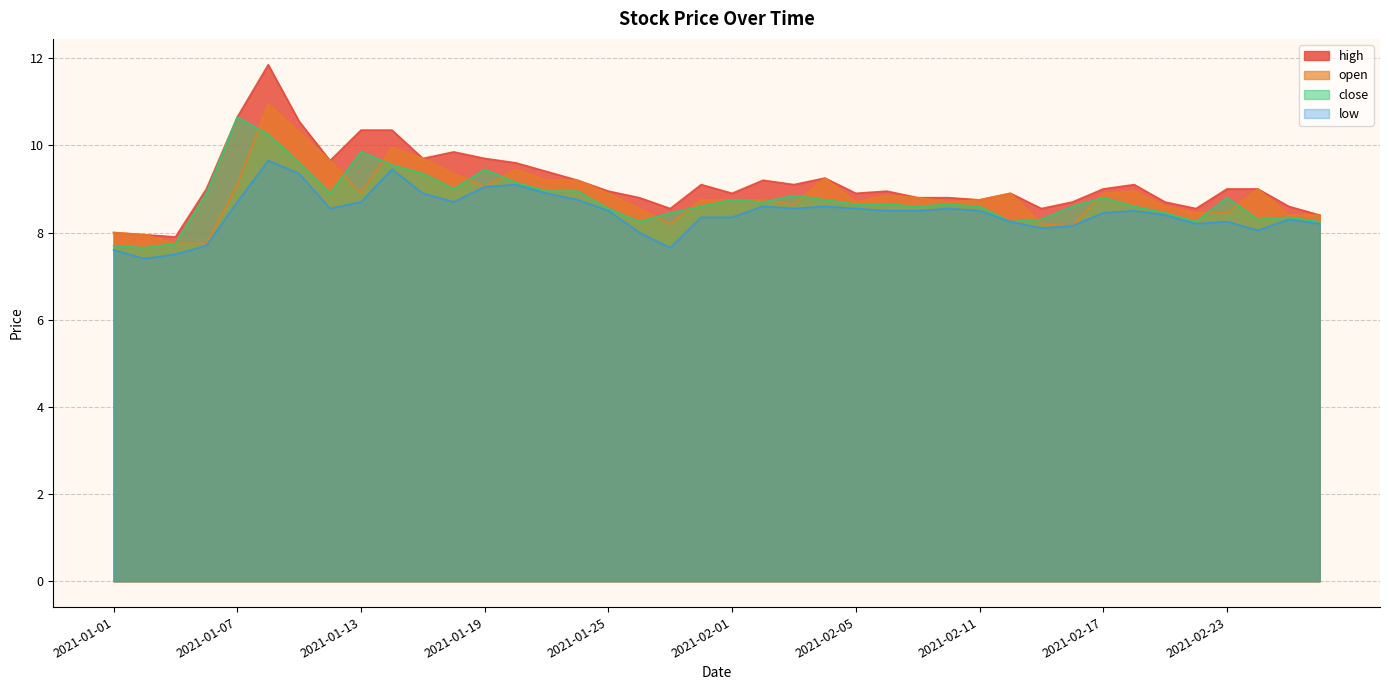

Rank the series at 2021-02-22 from lowest to highest value.

low, close, open, high